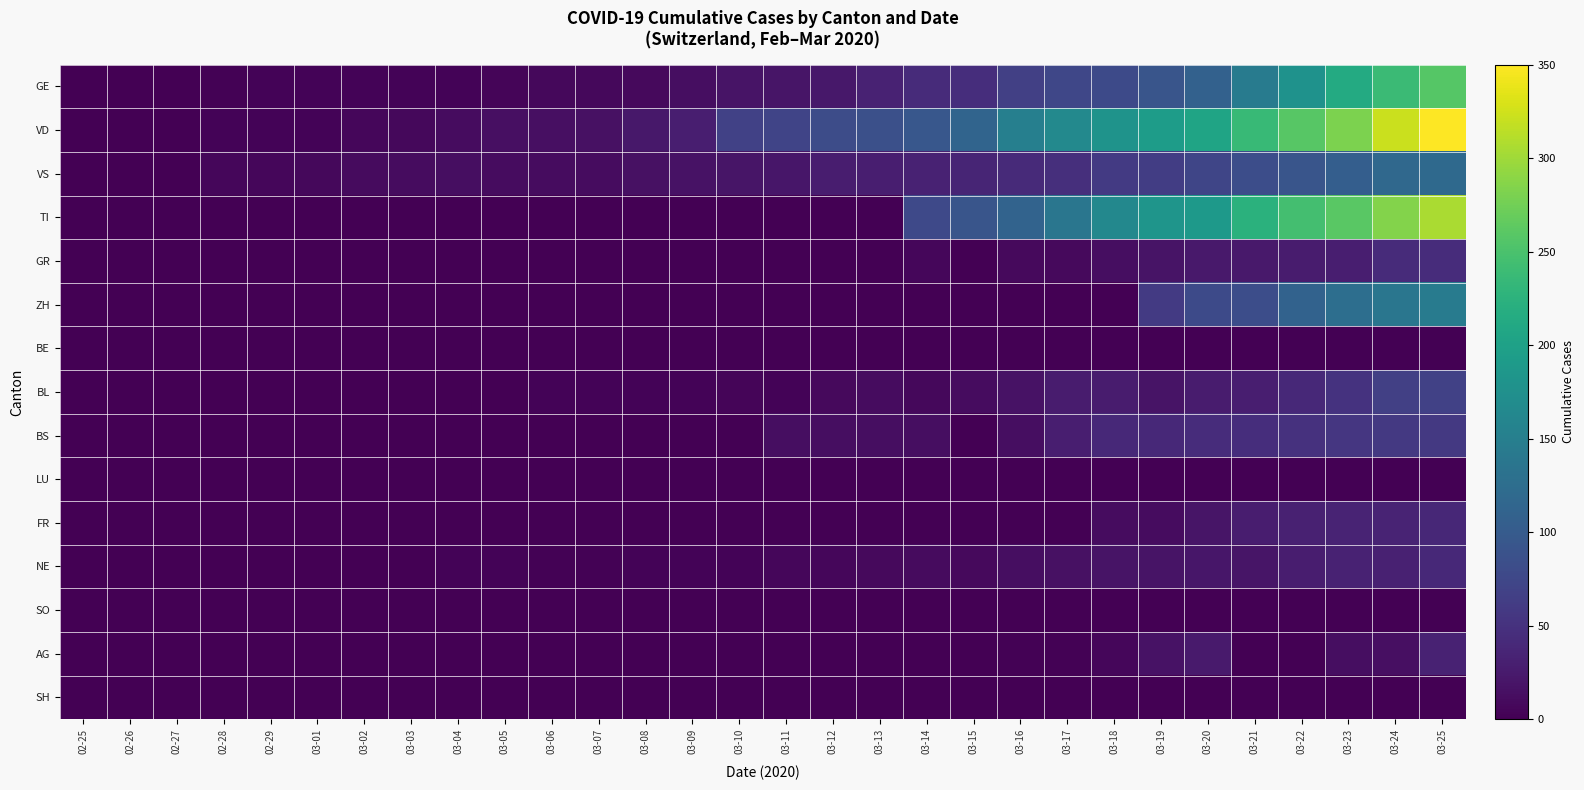

Reading left to right, list all the values displayed in this chart.

GE: 02-25=0	02-26=1	02-27=1	02-28=2	02-29=3	03-01=3	03-02=3	03-03=4	03-04=4	03-05=5	03-06=7	03-07=7	03-08=9	03-09=13	03-10=18	03-11=20	03-12=23	03-13=33	03-14=43	03-15=46	03-16=66	03-17=75	03-18=78	03-19=92	03-20=109	03-21=145	03-22=179	03-23=214	03-24=238	03-25=258
VD: 02-25=0	02-26=0	02-27=0	02-28=4	02-29=4	03-01=4	03-02=6	03-03=8	03-04=11	03-05=14	03-06=15	03-07=16	03-08=22	03-09=29	03-10=68	03-11=72	03-12=81	03-13=86	03-14=95	03-15=113	03-16=151	03-17=165	03-18=180	03-19=194	03-20=204	03-21=236	03-22=259	03-23=281	03-24=322	03-25=350
VS: 02-25=0	02-26=0	02-27=0	02-28=6	02-29=6	03-01=7	03-02=10	03-03=12	03-04=13	03-05=11	03-06=12	03-07=12	03-08=16	03-09=17	03-10=20	03-11=21	03-12=28	03-13=30	03-14=34	03-15=36	03-16=42	03-17=47	03-18=59	03-19=64	03-20=73	03-21=83	03-22=92	03-23=104	03-24=118	03-25=119
TI: 02-25=0	02-26=0	02-27=0	02-28=0	02-29=0	03-01=0	03-02=0	03-03=0	03-04=0	03-05=0	03-06=0	03-07=0	03-08=0	03-09=0	03-10=0	03-11=0	03-12=0	03-13=0	03-14=77	03-15=92	03-16=112	03-17=137	03-18=163	03-19=182	03-20=190	03-21=224	03-22=246	03-23=261	03-24=285	03-25=306
GR: 02-25=0	02-26=0	02-27=0	02-28=0	02-29=0	03-01=0	03-02=0	03-03=0	03-04=0	03-05=0	03-06=0	03-07=0	03-08=0	03-09=0	03-10=0	03-11=0	03-12=0	03-13=0	03-14=6	03-15=0	03-16=9	03-17=9	03-18=13	03-19=18	03-20=24	03-21=24	03-22=27	03-23=29	03-24=43	03-25=45
ZH: 02-25=0	02-26=0	02-27=0	02-28=0	02-29=0	03-01=0	03-02=0	03-03=0	03-04=0	03-05=0	03-06=0	03-07=0	03-08=0	03-09=0	03-10=0	03-11=0	03-12=0	03-13=0	03-14=0	03-15=0	03-16=0	03-17=0	03-18=0	03-19=60	03-20=78	03-21=83	03-22=110	03-23=127	03-24=138	03-25=146
BE: 02-25=0	02-26=0	02-27=0	02-28=0	02-29=0	03-01=0	03-02=0	03-03=0	03-04=0	03-05=0	03-06=0	03-07=0	03-08=0	03-09=0	03-10=0	03-11=0	03-12=0	03-13=0	03-14=0	03-15=0	03-16=0	03-17=0	03-18=0	03-19=0	03-20=0	03-21=0	03-22=0	03-23=0	03-24=0	03-25=0
BL: 02-25=0	02-26=0	02-27=0	02-28=0	02-29=1	03-01=1	03-02=1	03-03=1	03-04=1	03-05=1	03-06=4	03-07=4	03-08=4	03-09=4	03-10=5	03-11=3	03-12=9	03-13=12	03-14=8	03-15=12	03-16=17	03-17=26	03-18=27	03-19=19	03-20=27	03-21=30	03-22=40	03-23=51	03-24=66	03-25=68
BS: 02-25=0	02-26=0	02-27=0	02-28=0	02-29=0	03-01=0	03-02=0	03-03=0	03-04=0	03-05=0	03-06=1	03-07=1	03-08=1	03-09=1	03-10=1	03-11=13	03-12=13	03-13=13	03-14=13	03-15=0	03-16=13	03-17=30	03-18=40	03-19=40	03-20=45	03-21=46	03-22=50	03-23=56	03-24=58	03-25=58
LU: 02-25=0	02-26=0	02-27=0	02-28=0	02-29=0	03-01=0	03-02=0	03-03=0	03-04=0	03-05=0	03-06=0	03-07=0	03-08=0	03-09=0	03-10=0	03-11=0	03-12=0	03-13=0	03-14=0	03-15=0	03-16=0	03-17=0	03-18=0	03-19=0	03-20=0	03-21=0	03-22=0	03-23=0	03-24=0	03-25=0
FR: 02-25=0	02-26=0	02-27=0	02-28=0	02-29=0	03-01=0	03-02=0	03-03=0	03-04=0	03-05=0	03-06=0	03-07=0	03-08=0	03-09=0	03-10=0	03-11=0	03-12=0	03-13=0	03-14=0	03-15=0	03-16=0	03-17=0	03-18=11	03-19=12	03-20=20	03-21=28	03-22=32	03-23=35	03-24=35	03-25=39
NE: 02-25=0	02-26=0	02-27=0	02-28=0	02-29=0	03-01=0	03-02=1	03-03=1	03-04=4	03-05=4	03-06=2	03-07=2	03-08=3	03-09=4	03-10=4	03-11=6	03-12=6	03-13=9	03-14=10	03-15=9	03-16=13	03-17=16	03-18=18	03-19=19	03-20=21	03-21=20	03-22=28	03-23=33	03-24=32	03-25=41
SO: 02-25=0	02-26=0	02-27=0	02-28=0	02-29=0	03-01=0	03-02=0	03-03=0	03-04=0	03-05=0	03-06=0	03-07=0	03-08=0	03-09=0	03-10=0	03-11=0	03-12=0	03-13=0	03-14=0	03-15=0	03-16=0	03-17=0	03-18=0	03-19=0	03-20=0	03-21=0	03-22=0	03-23=0	03-24=0	03-25=0
AG: 02-25=0	02-26=0	02-27=0	02-28=0	02-29=0	03-01=0	03-02=0	03-03=0	03-04=0	03-05=0	03-06=0	03-07=0	03-08=0	03-09=0	03-10=0	03-11=0	03-12=1	03-13=0	03-14=0	03-15=0	03-16=2	03-17=2	03-18=6	03-19=17	03-20=25	03-21=0	03-22=0	03-23=13	03-24=15	03-25=33
SH: 02-25=0	02-26=0	02-27=0	02-28=0	02-29=0	03-01=0	03-02=0	03-03=0	03-04=0	03-05=0	03-06=0	03-07=0	03-08=0	03-09=0	03-10=0	03-11=0	03-12=0	03-13=0	03-14=0	03-15=0	03-16=0	03-17=0	03-18=0	03-19=0	03-20=0	03-21=0	03-22=0	03-23=0	03-24=0	03-25=0